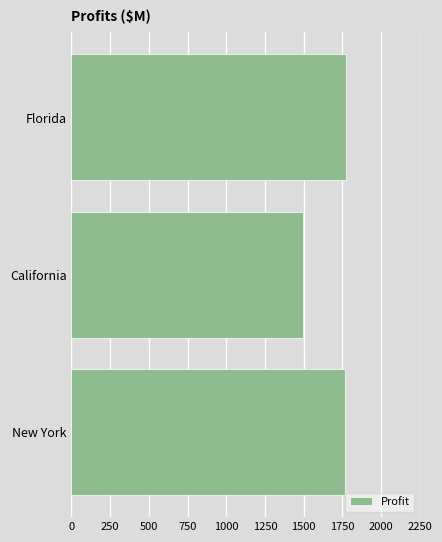

What is the maximum value shown in the chart?

1773.1